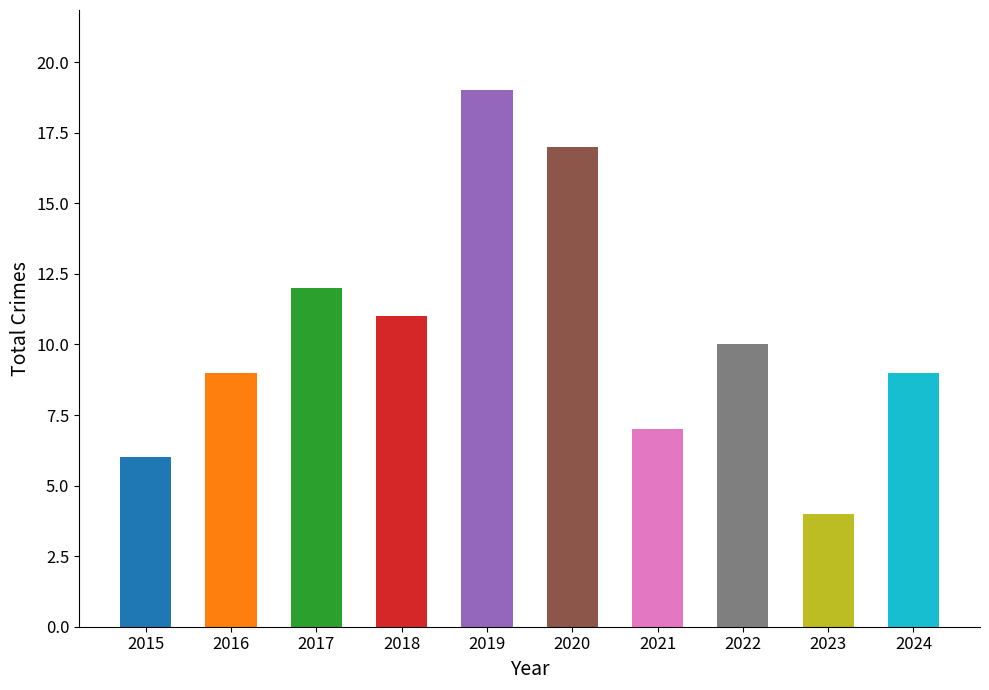

The value at 2022 is 10. True or false?

True